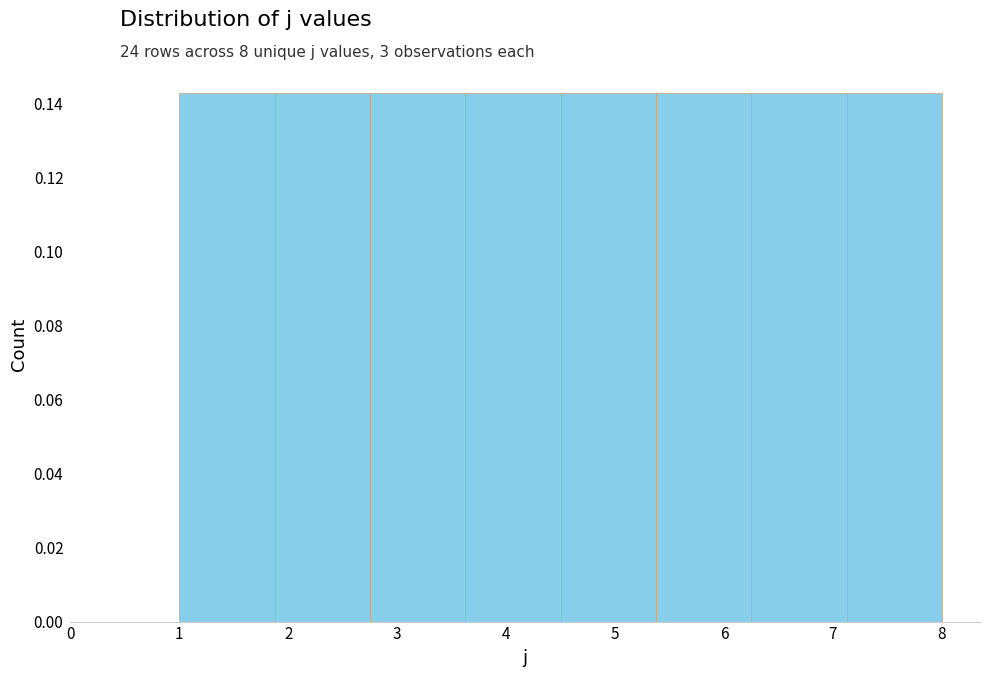

Reading left to right, transcribe this chart: for each bar, give the range it covers on the x-axis and its height. Neither the bar edges nor the heights are printed on the chart, so give them approximately, as read against the axes.

1.0 to 1.9: 0.142
1.9 to 2.8: 0.142
2.8 to 3.6: 0.142
3.6 to 4.5: 0.142
4.5 to 5.4: 0.142
5.4 to 6.3: 0.142
6.3 to 7.1: 0.142
7.1 to 8.0: 0.142